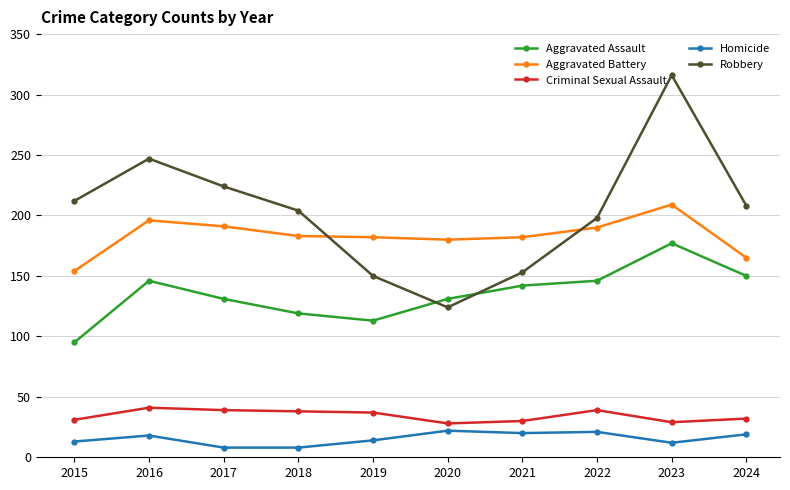

What is the average value of the Aggravated Assault series?

135